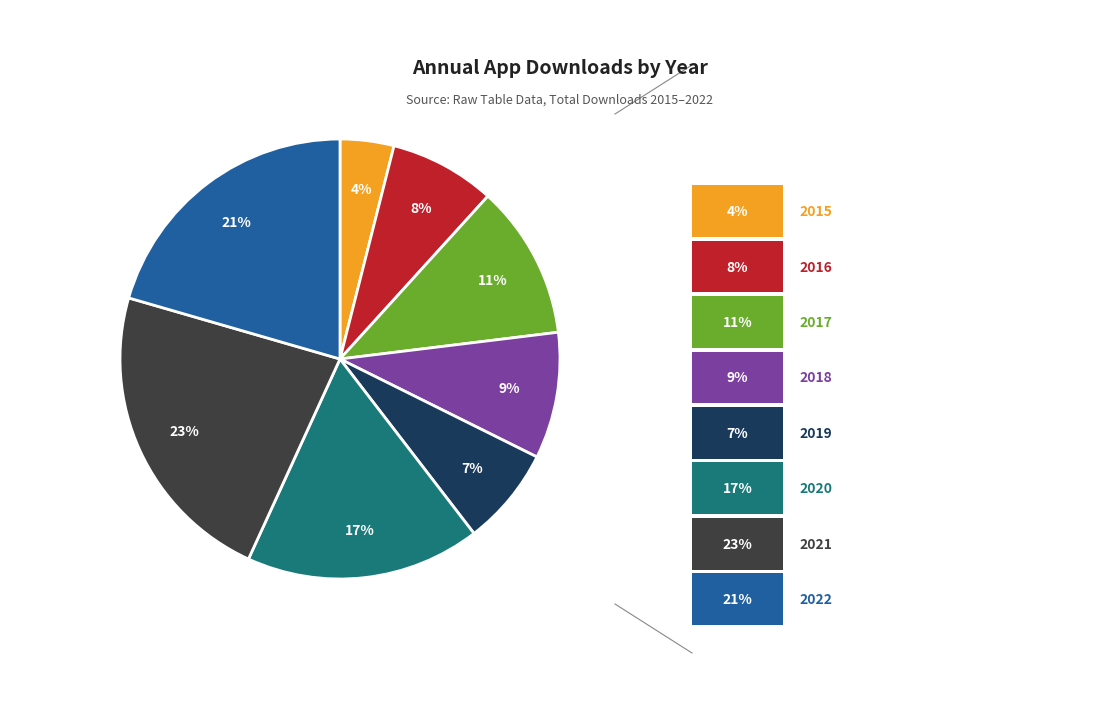

To the nearest percent, what is the difference between the largest and smallest slice percentages?

19%